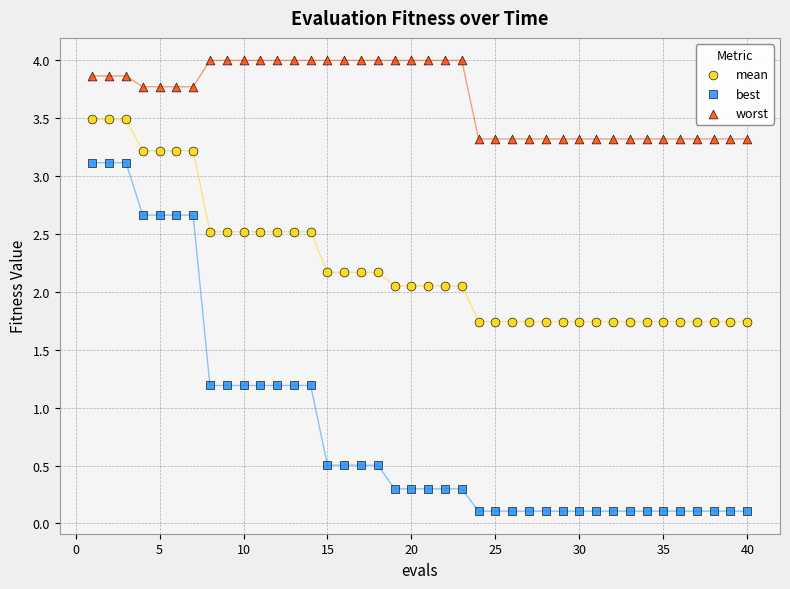

Which series contains the highest Y value?

worst